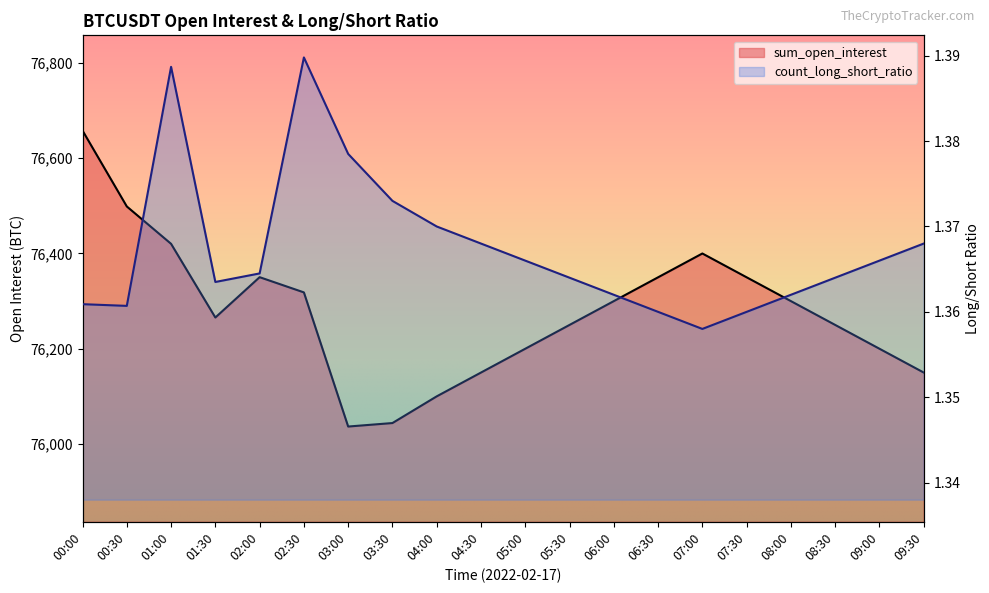

At which category is the sum across all series the highest?

00:00